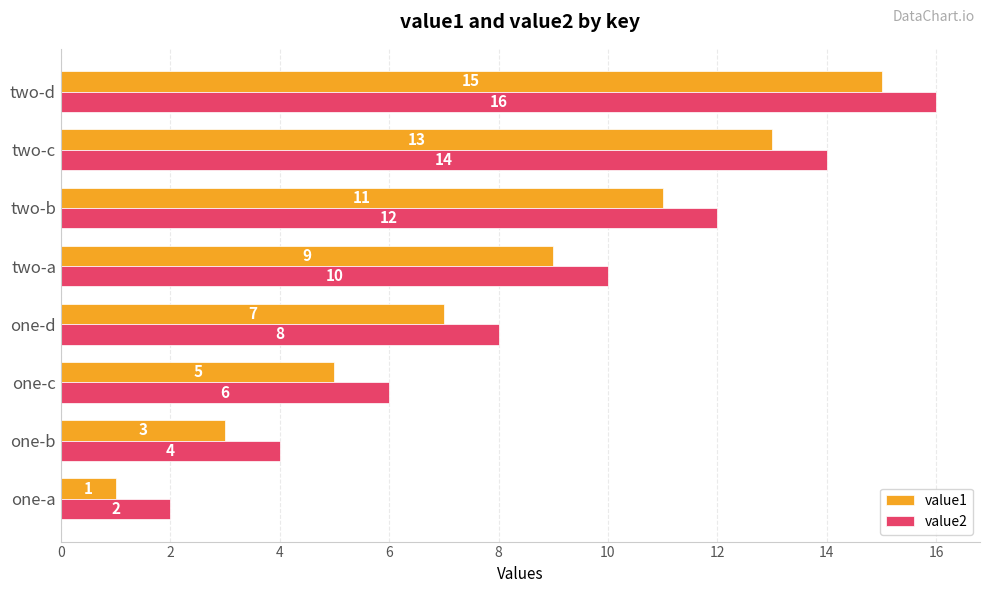

The value of value1 at two-c is 7. True or false?

False